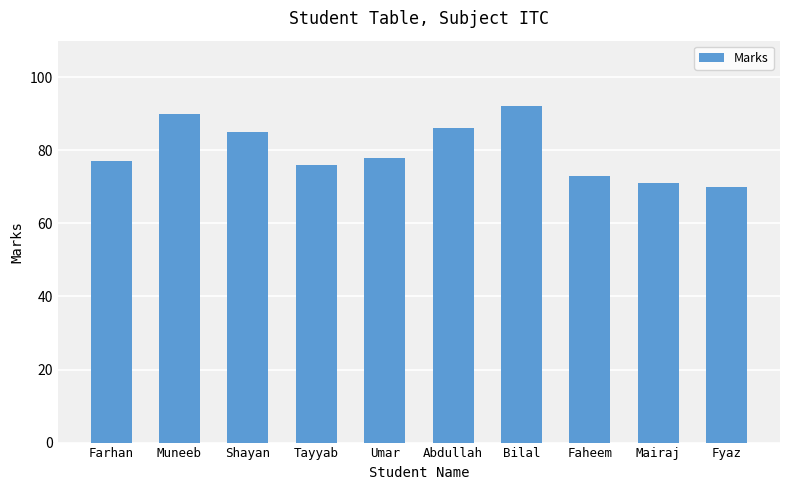

List the labels in order of value, smallest first.

Fyaz, Mairaj, Faheem, Tayyab, Farhan, Umar, Shayan, Abdullah, Muneeb, Bilal